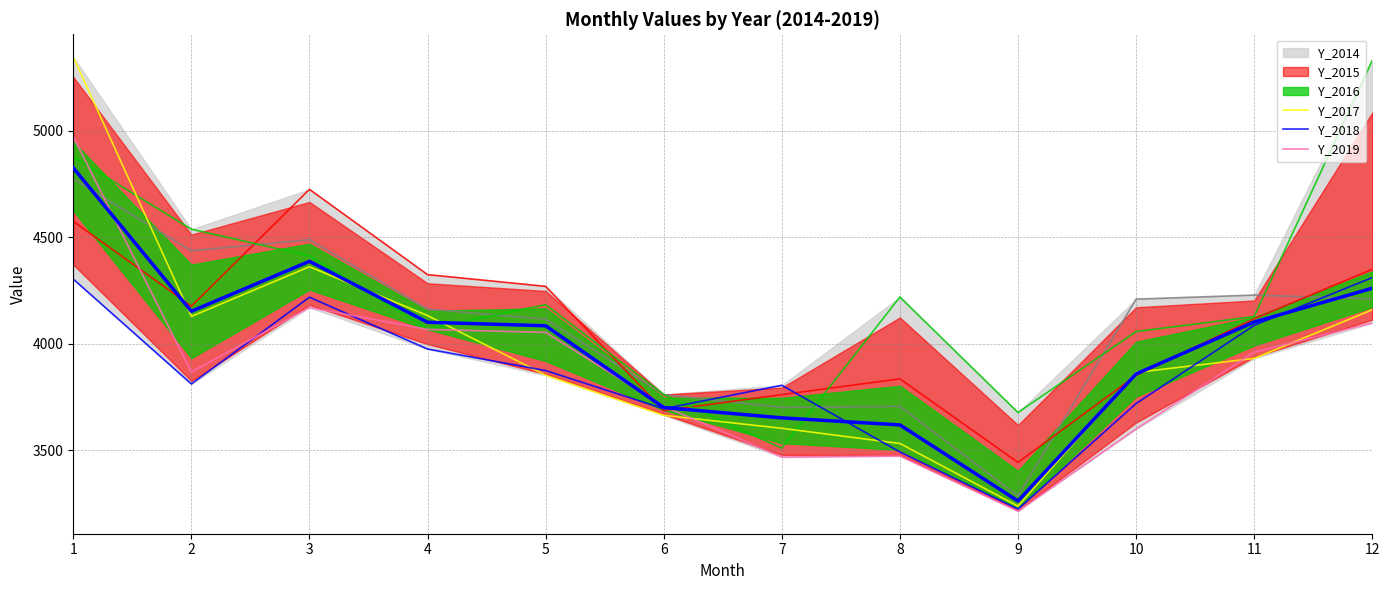

Where do Y_2016 and Y_2018 first cross each other?

6 and 7